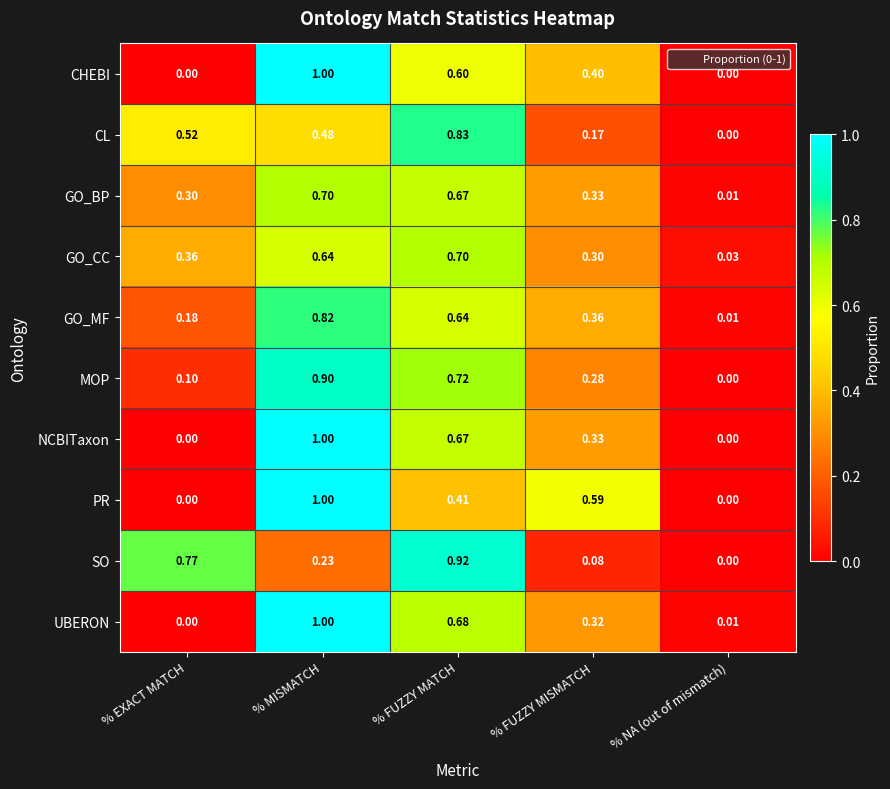

At which label is GO_BP closest to 0?

% NA (out of mismatch)